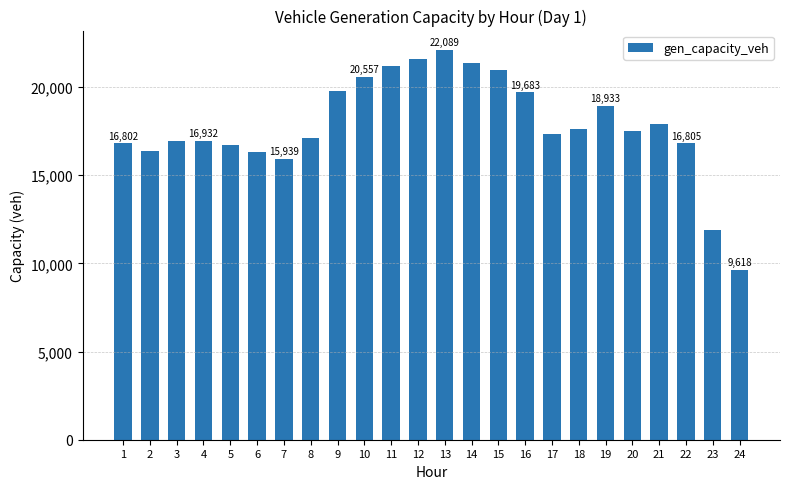

What is the change in value from 16 to 17?

-2343.1